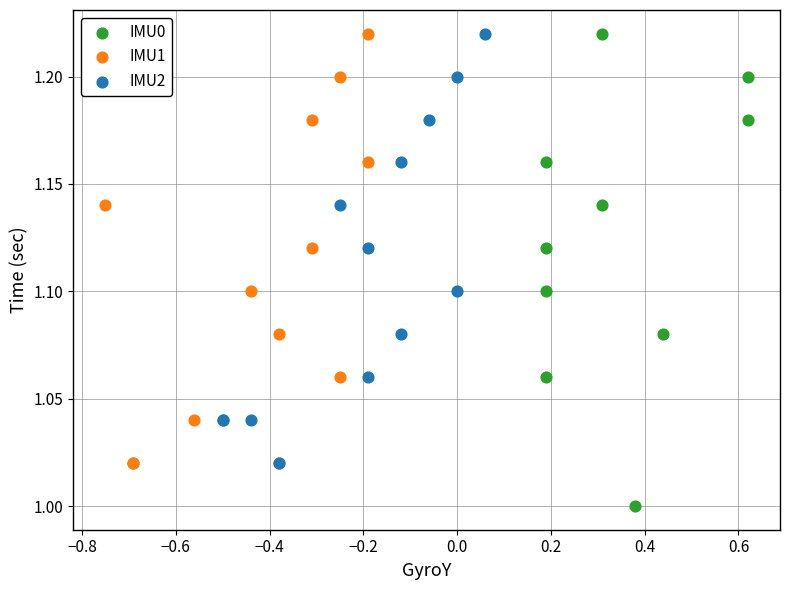

Which series reaches the minimum Y coordinate?

IMU0